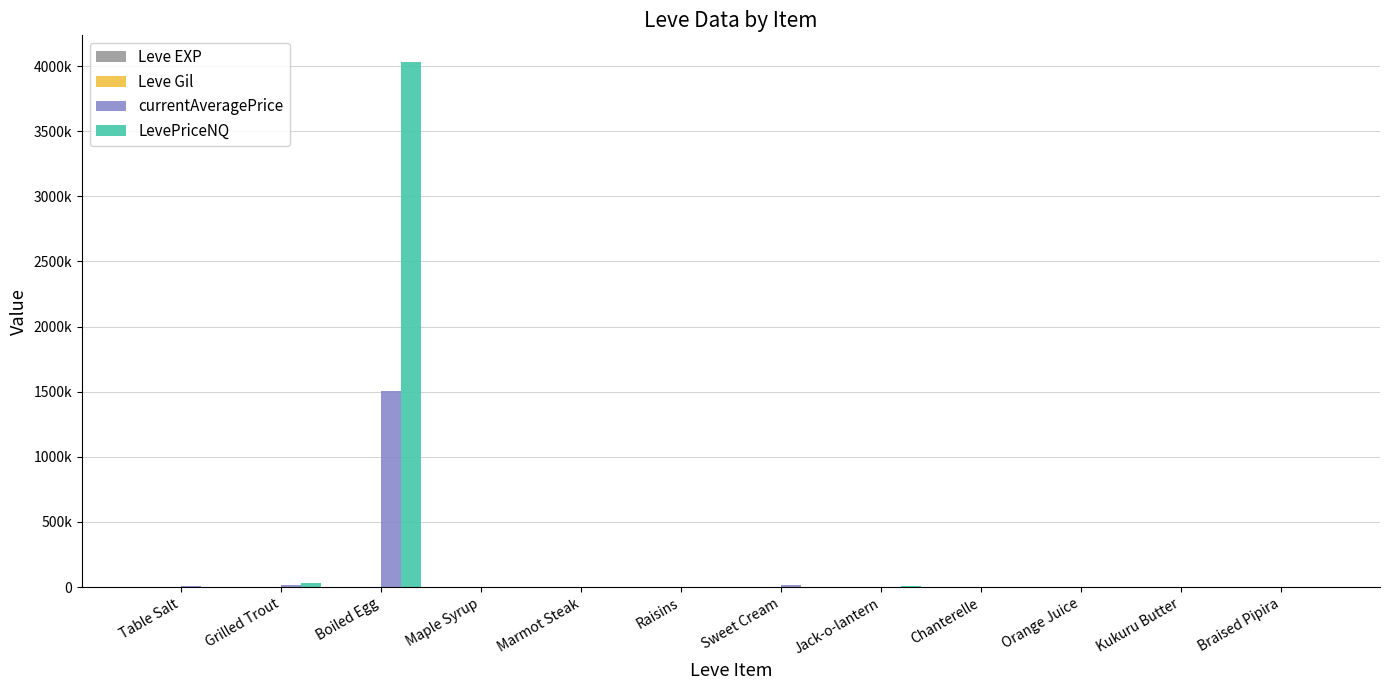

What is the sum of all currentAveragePrice values?

1547256.6